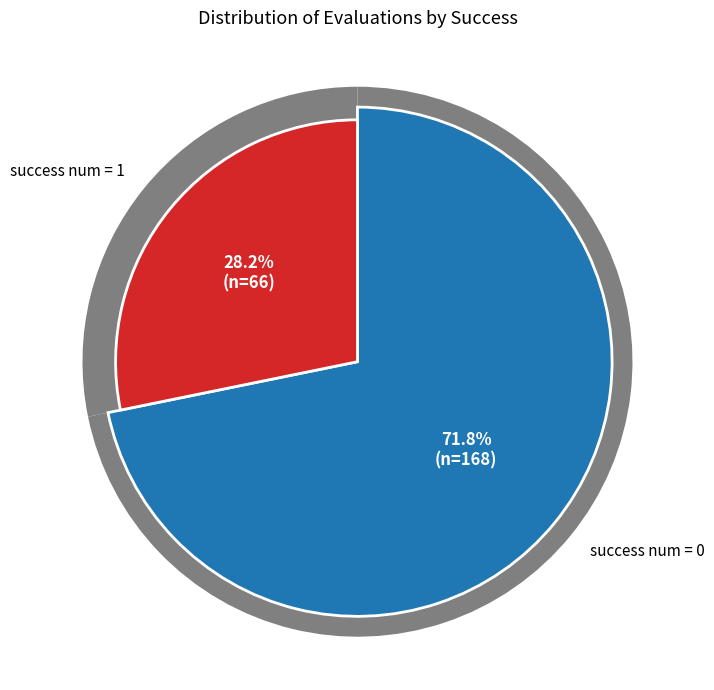

To the nearest percent, what is the combined percentage of success_1 and success_0?

100%